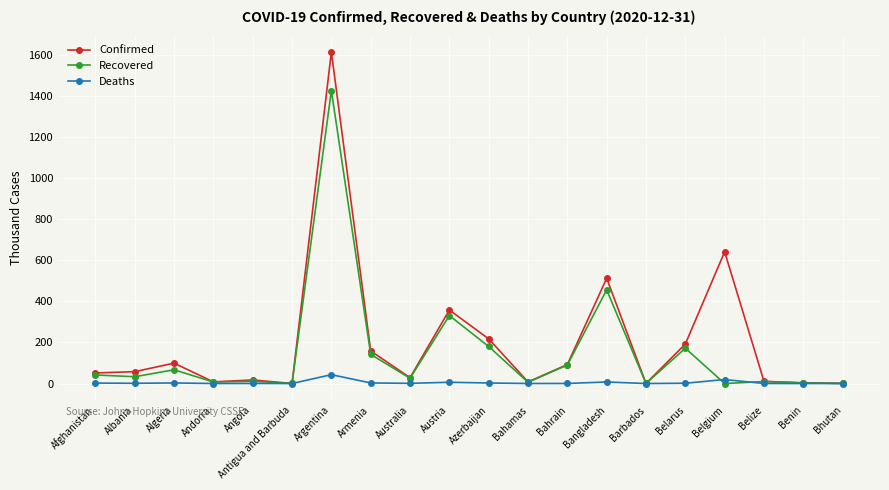

Rank the series by their maximum value, from lowest to highest.

Deaths, Recovered, Confirmed